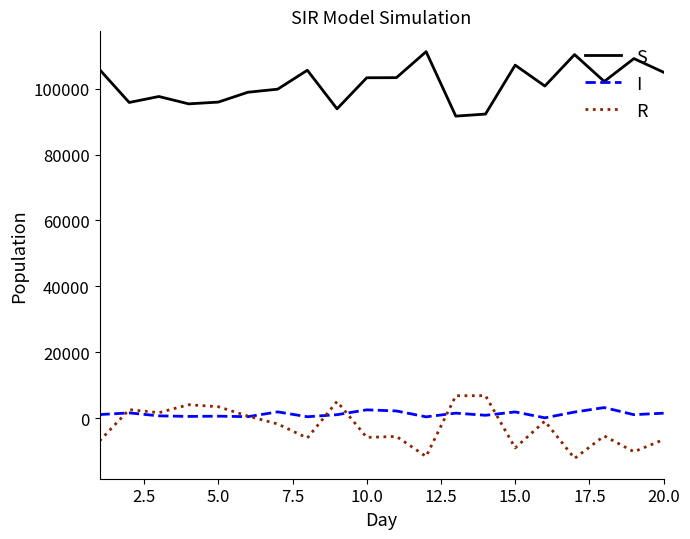

Count the number of data series in this chart.

3